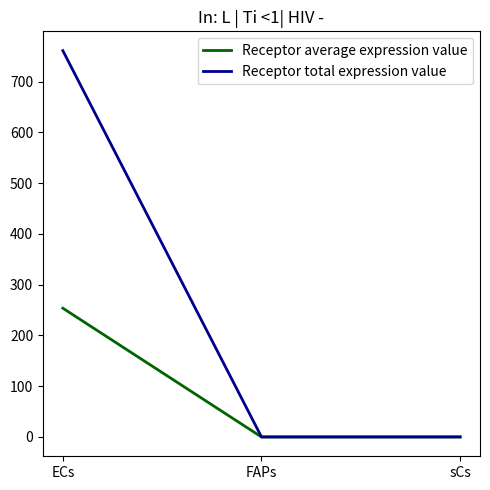

What is the approximate value of Receptor total expression value at ECs?

761.1